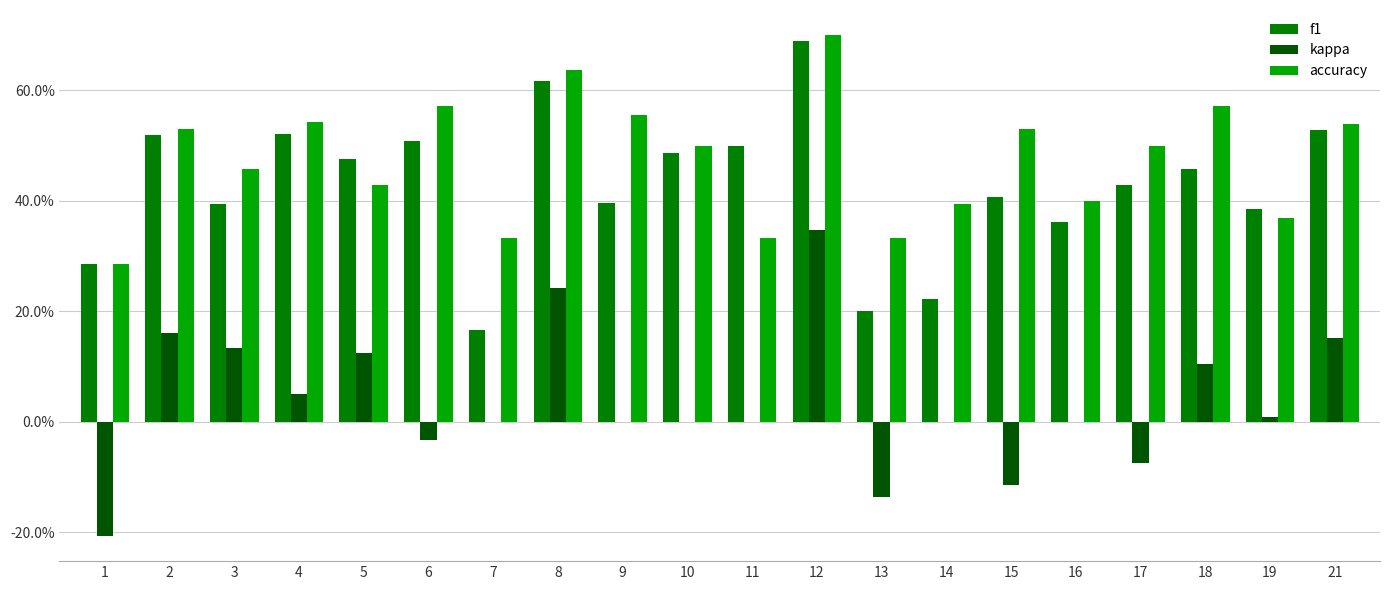

Are the bars horizontal?

No